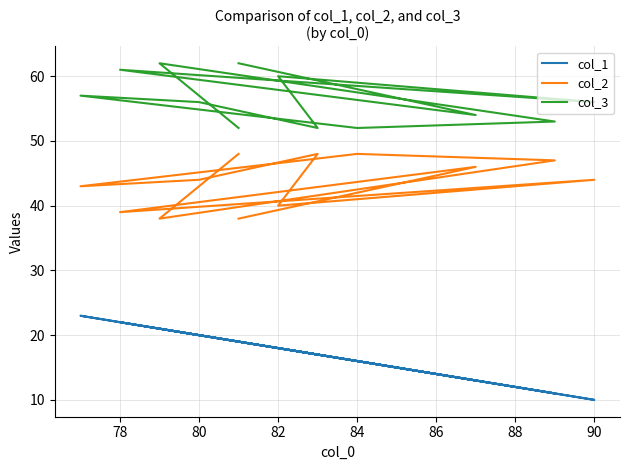

Which series has the largest range (max minus min)?

col_1